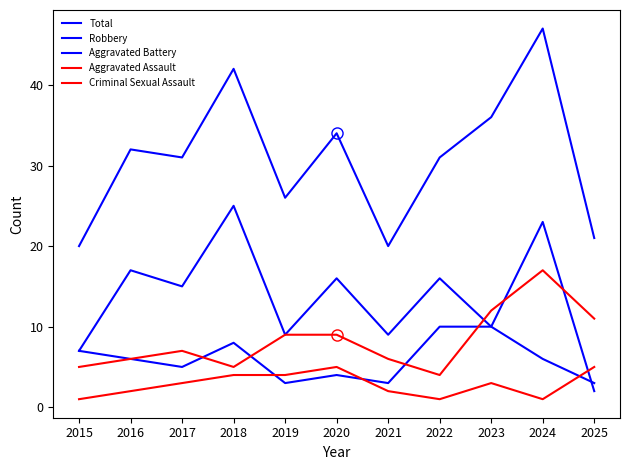

At which category is the sum across all series the highest?

2024